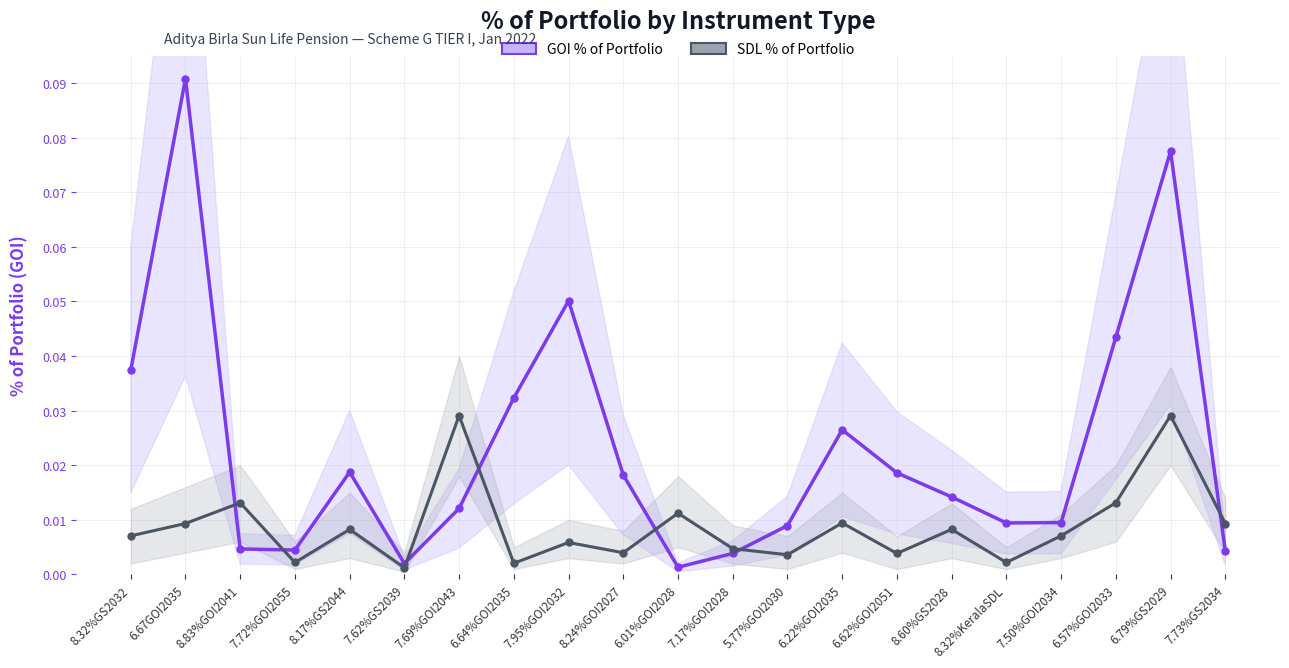

True or false: SDL % of Portfolio has a value of 0.0 at 6.67GOI2035.

False